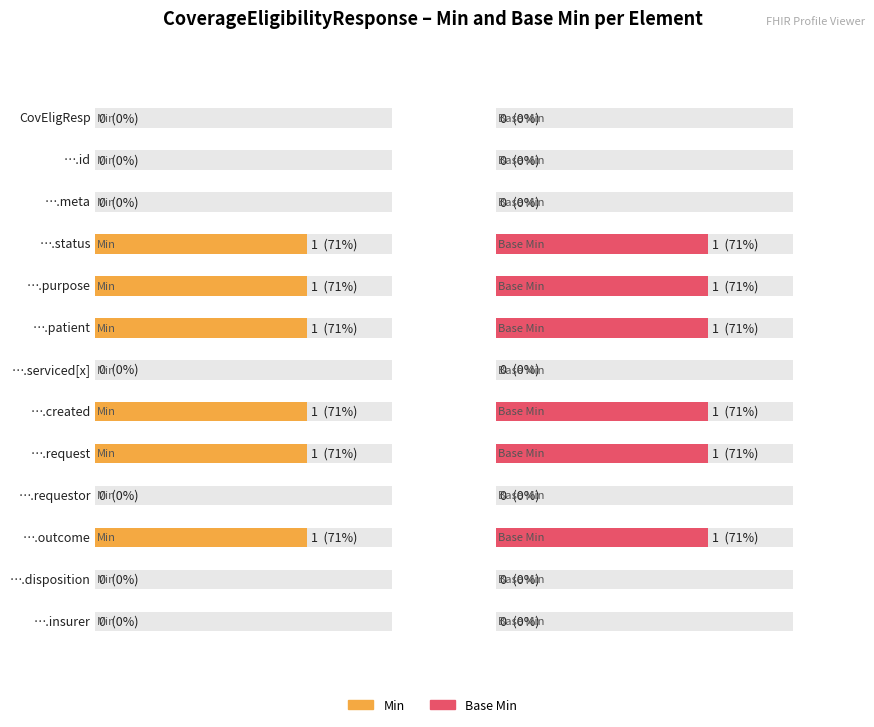

What is the difference between the second highest and minimum values in the Min series?

1